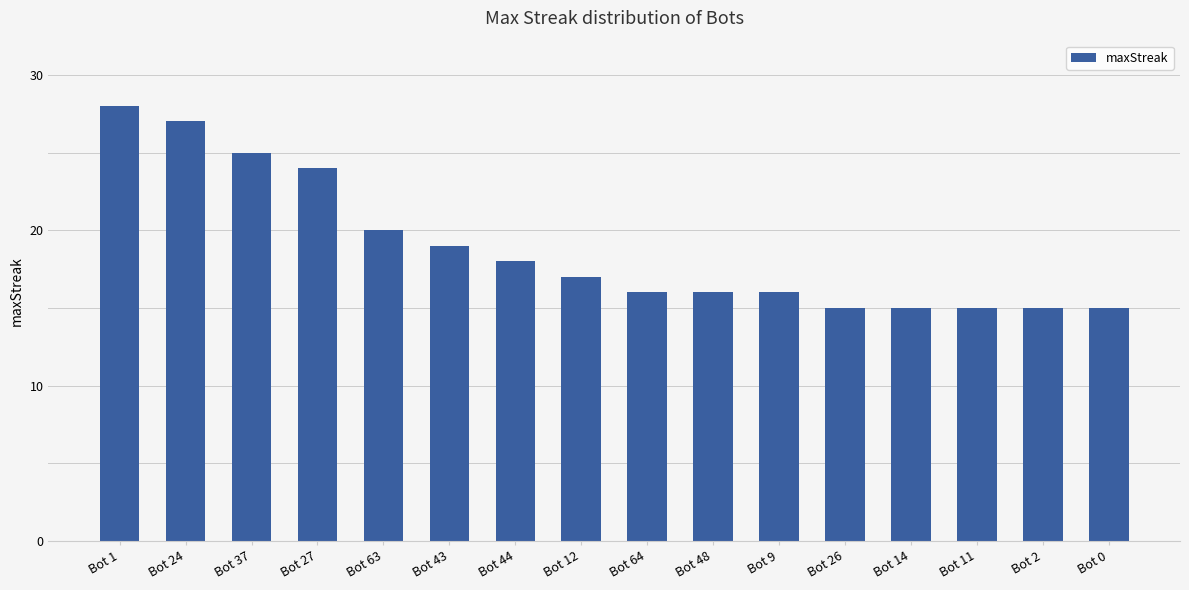

What is the smallest value displayed?

15